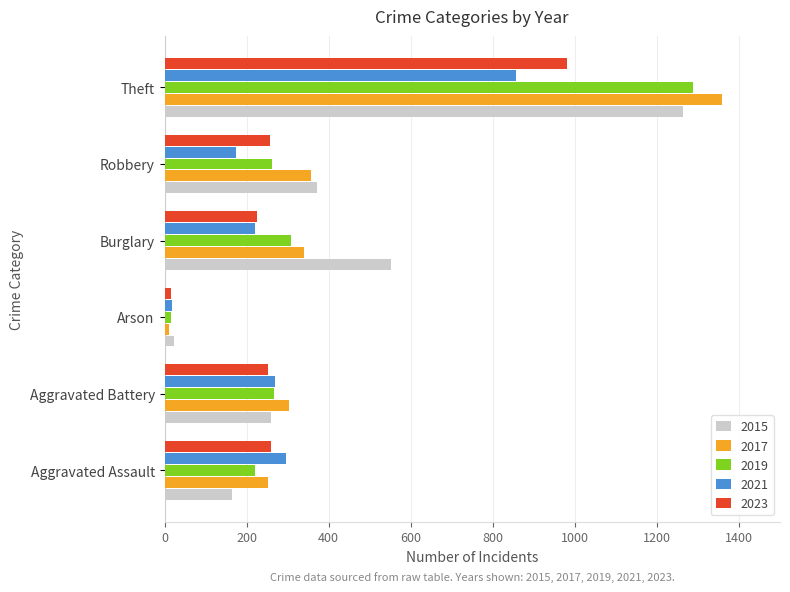

What is the average value of the 2015 series?

439